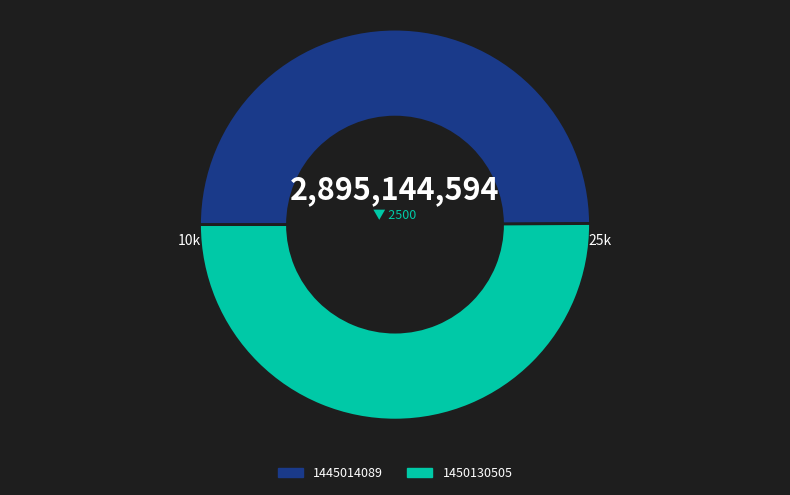

How many slices are in this pie chart?

2